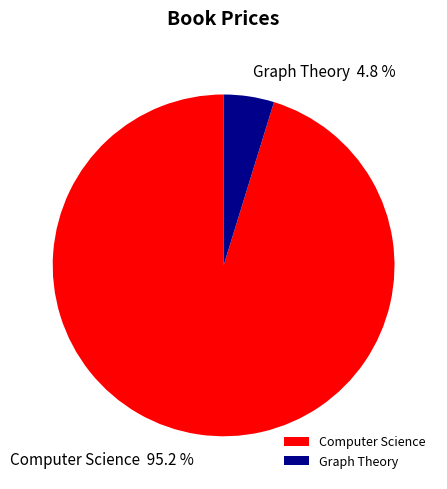

Combined, what portion of the pie is Graph Theory and Computer Science?

100.0%